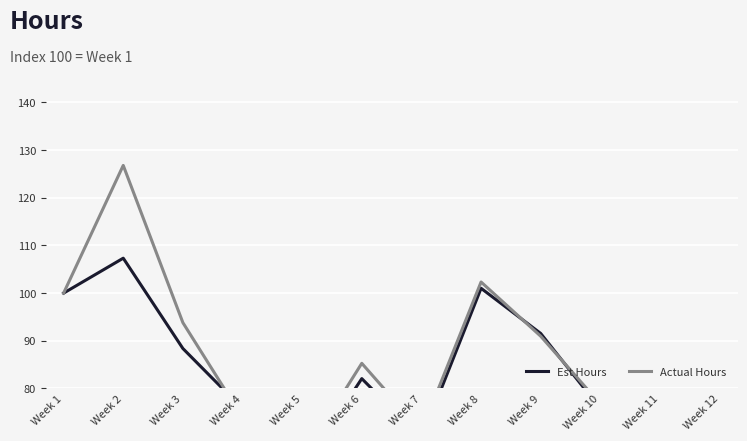

List the series in order of their overall mean, lowest first.

Est Hours, Actual Hours